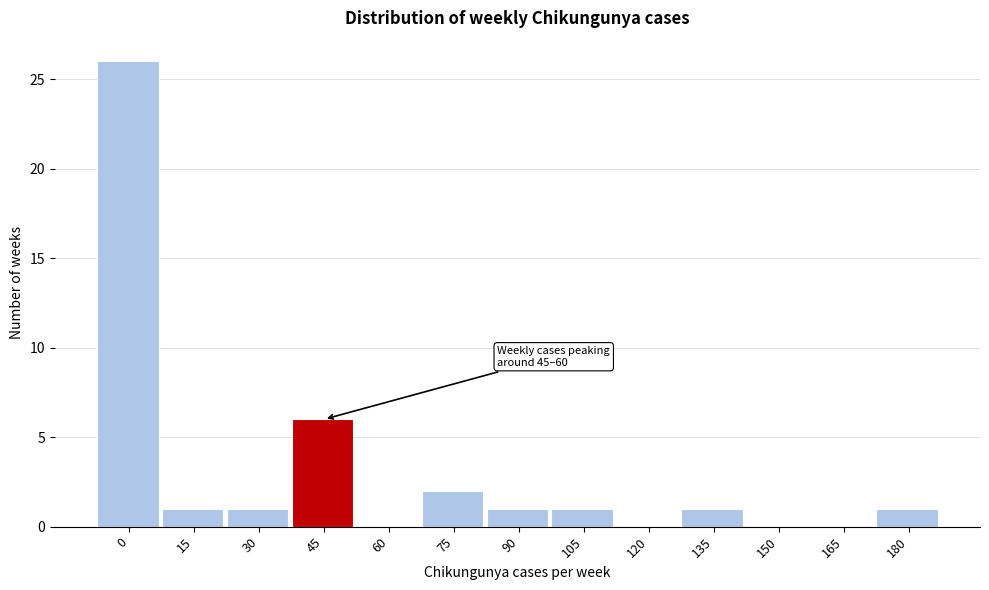

Reading left to right, transcribe all the data shown in this chart.

0=26	15=1	30=1	45=6	60=0	75=2	90=1	105=1	120=0	135=1	150=0	165=0	180=1